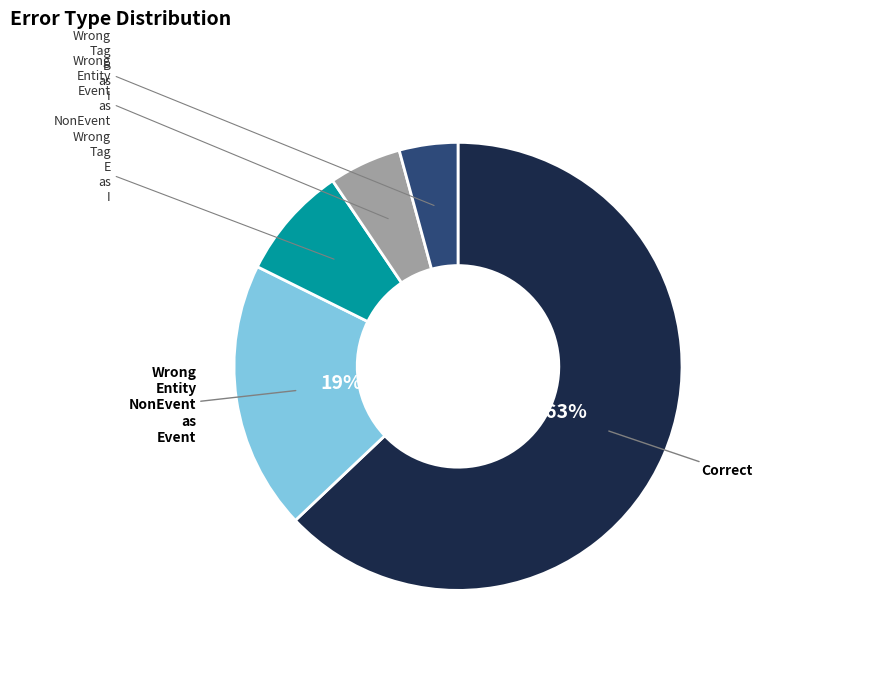

Does any single category account for the majority?

Yes